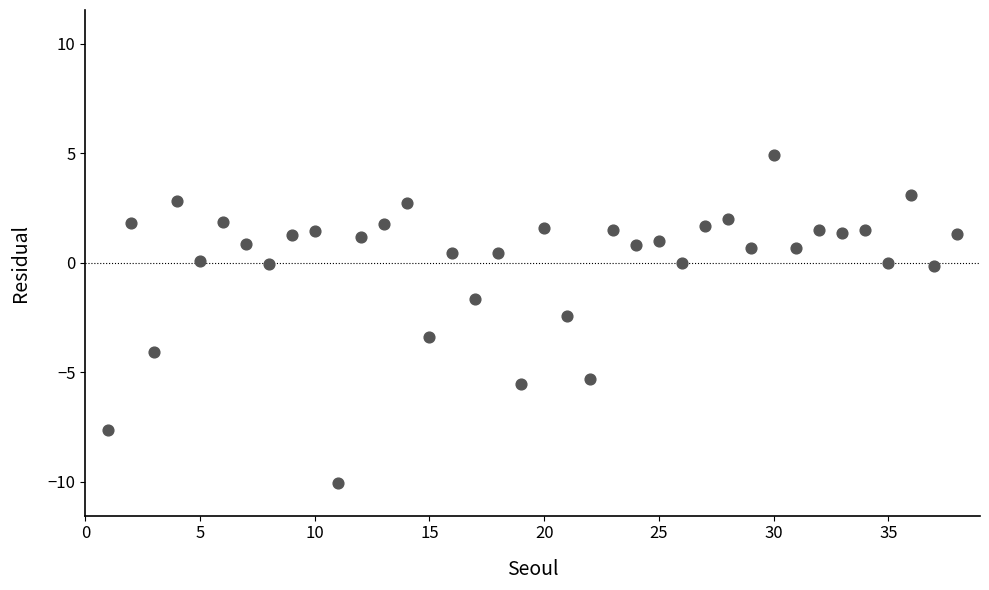

What is the range of Y values (max minus min)?

14.9